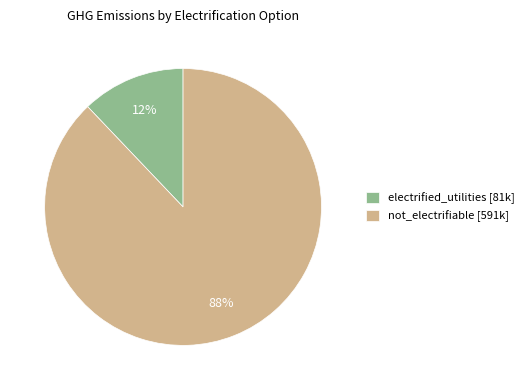

Is the sum of electrified_utilities [81k] and not_electrifiable [591k] greater than half?

Yes